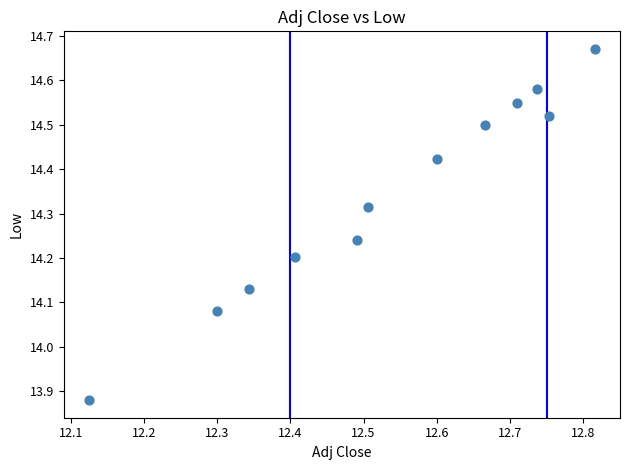

What is the average X value?

12.5